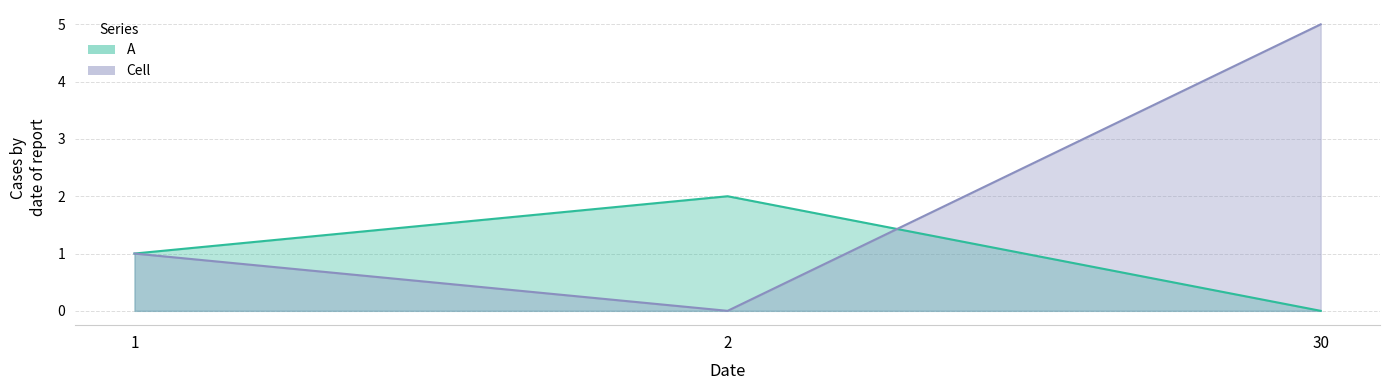

Rank the series by their average value, from lowest to highest.

A, Cell